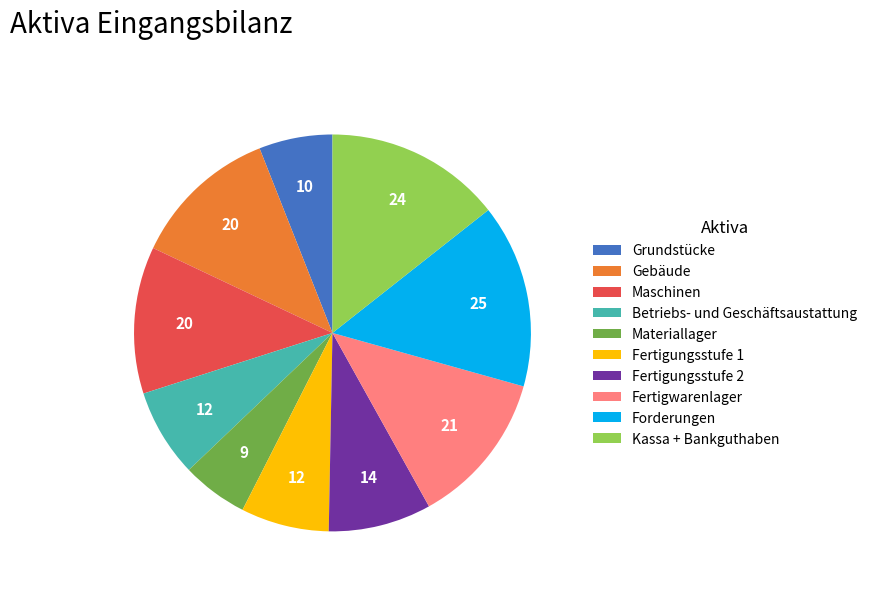

Is there any slice that represents more than half of the pie?

No